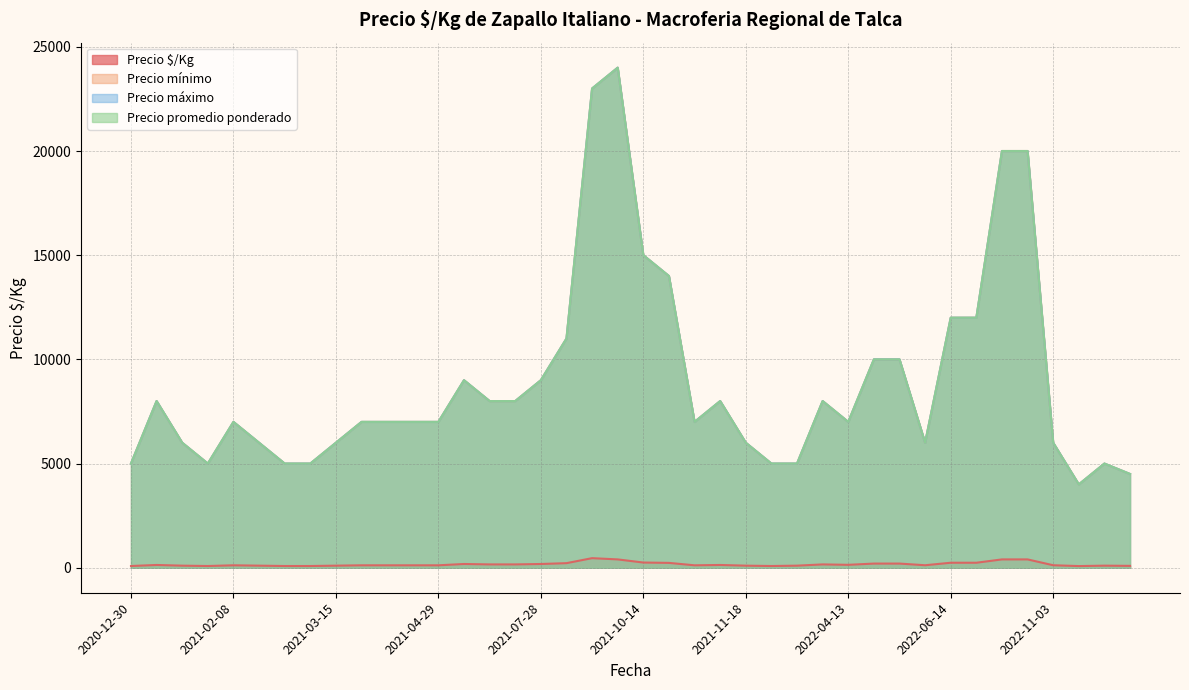

Does the chart have visible grid lines?

Yes